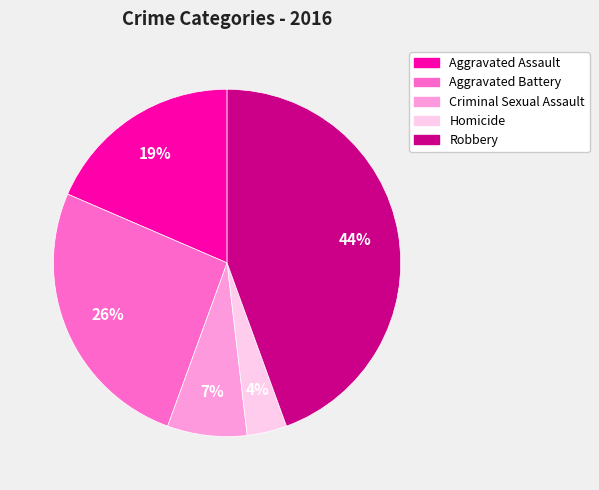

To the nearest percent, what is the combined percentage of Robbery and Aggravated Battery?

70%